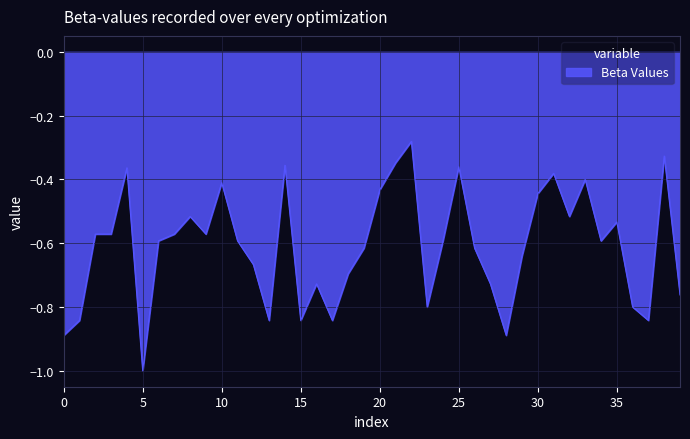

What is the difference between the maximum and minimum values?

0.7